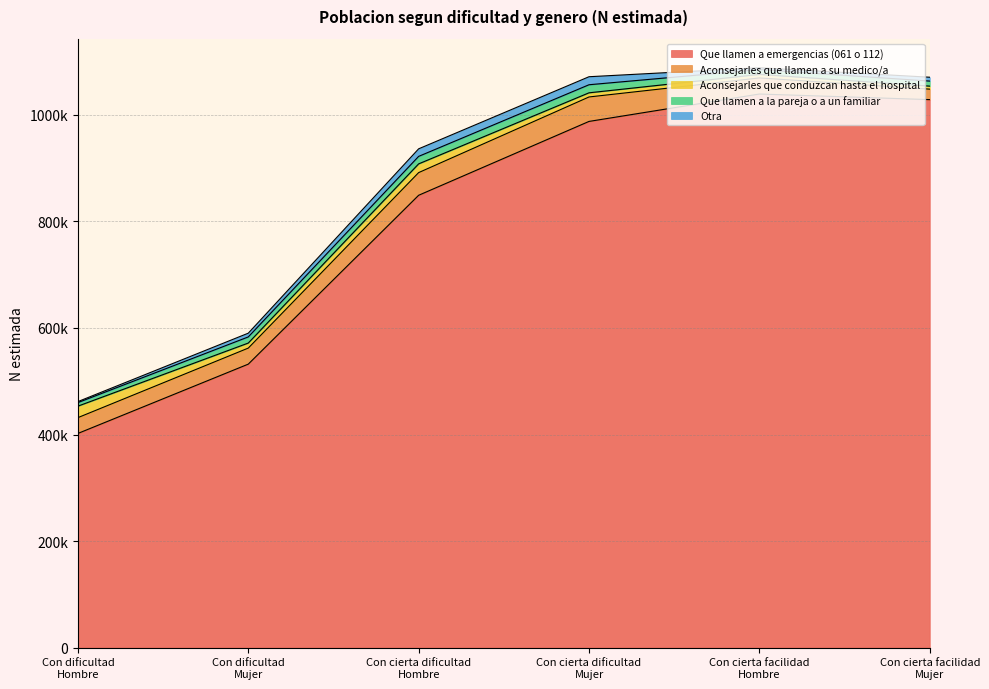

How many interior local peaks does the Otra series have?

1